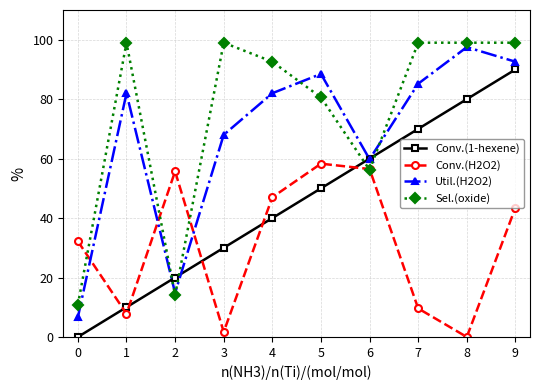

Is the value of Util.(H2O2) at 4 greater than the value of Conv.(1-hexene) at 3?

Yes